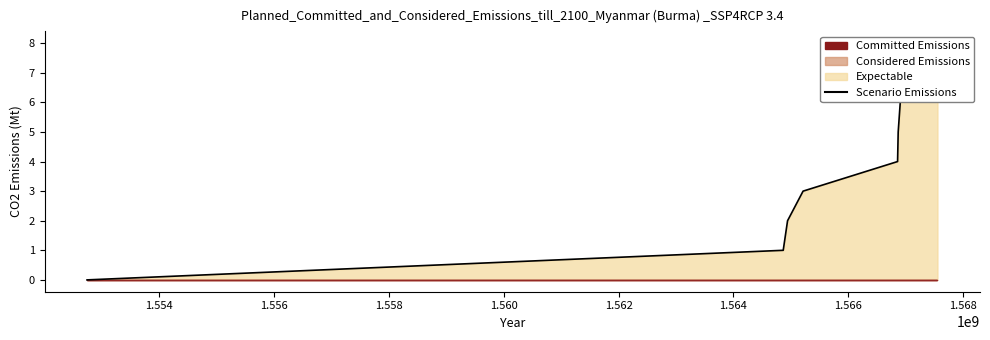

How many lines are shown in the chart?

1